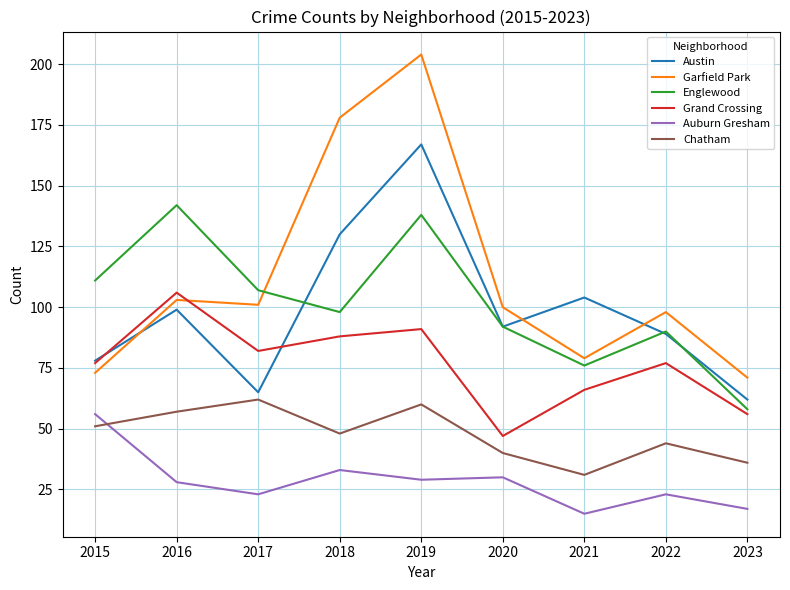

What is the difference between the maximum and minimum values in the Garfield Park series?

133